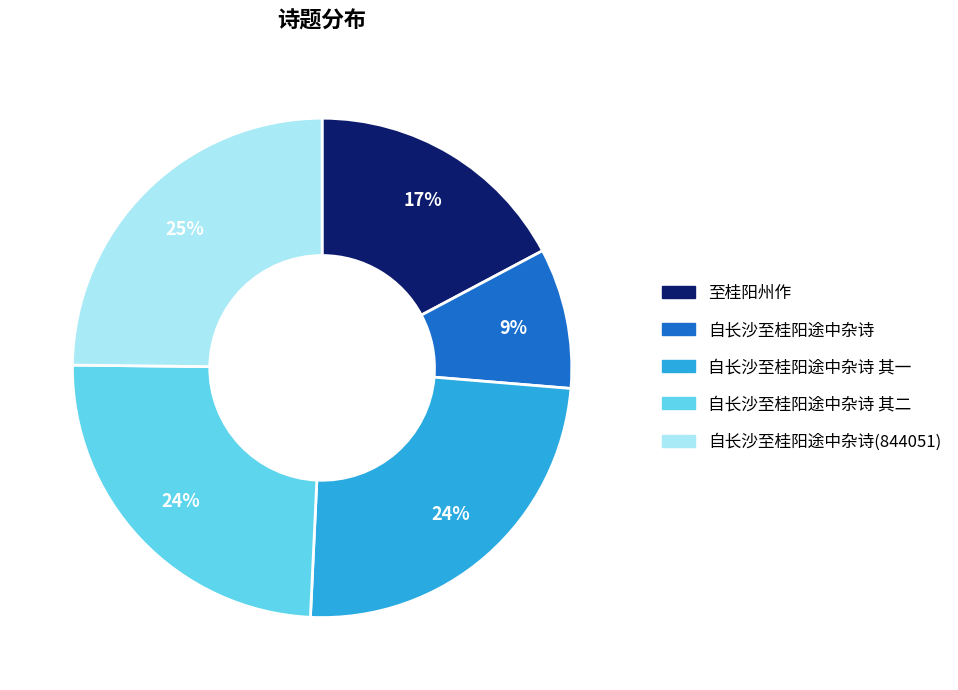

To the nearest percent, what is the difference between the largest and smallest slice percentages?

16%